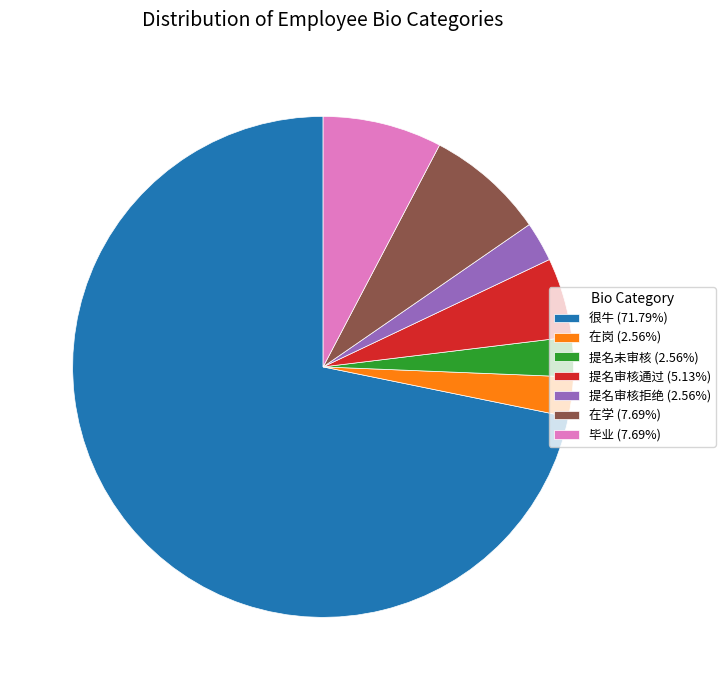

Do 毕业 (7.69%) and 提名审核拒绝 (2.56%) together represent more than half of the pie?

No